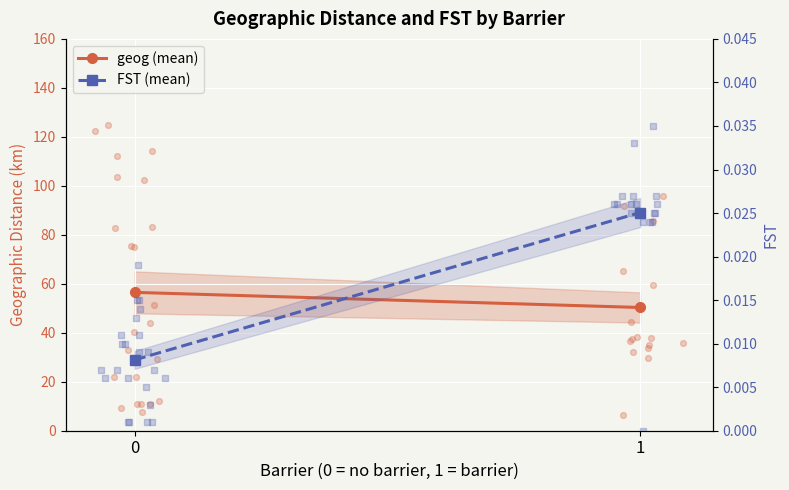

What is the total value across all series at 0?

56.5